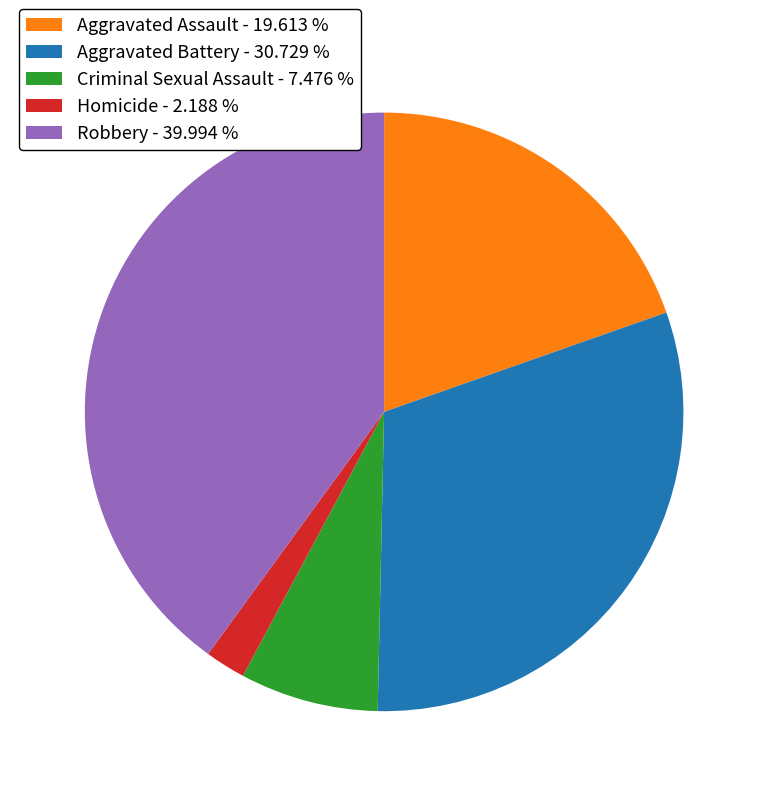

Between Aggravated Battery - 30.729 % and Homicide - 2.188 %, which is larger?

Aggravated Battery - 30.729 %